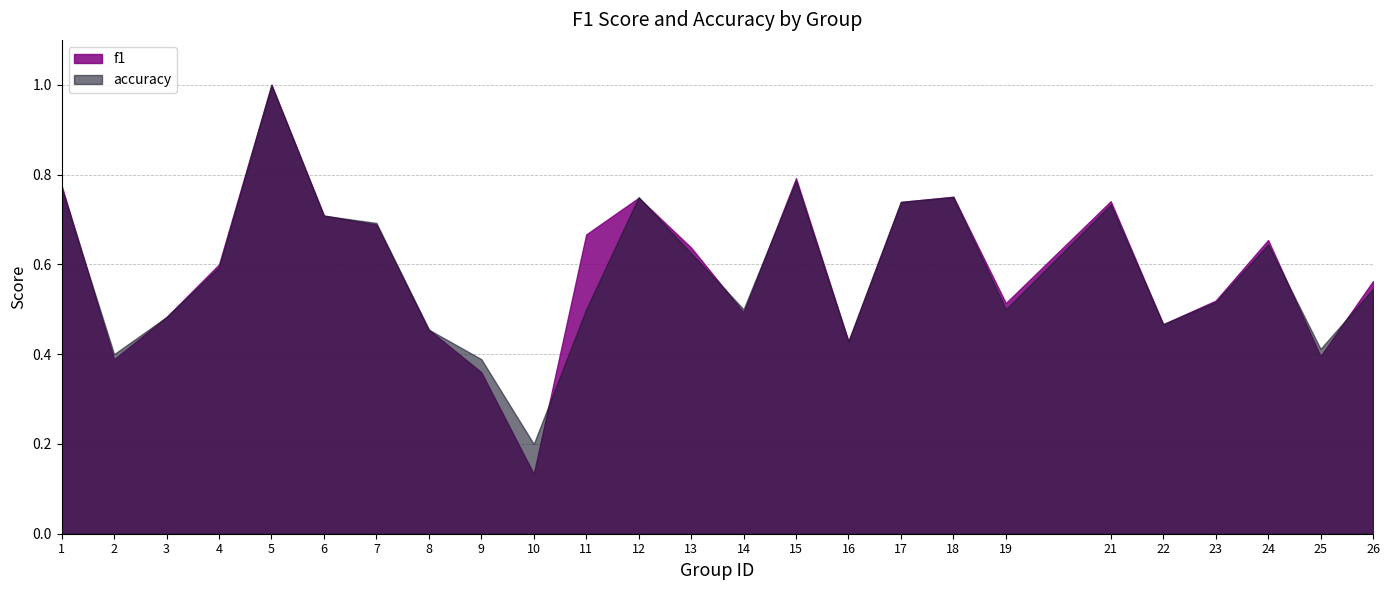

Reading left to right, what are all the values shown in this chart?

f1: 0.8	0.4	0.5	0.6	1.0	0.7	0.7	0.5	0.4	0.1	0.7	0.7	0.6	0.5	0.8	0.4	0.7	0.8	0.5	0.7	0.5	0.5	0.7	0.4	0.6
accuracy: 0.8	0.4	0.5	0.6	1.0	0.7	0.7	0.5	0.4	0.2	0.5	0.8	0.6	0.5	0.8	0.4	0.7	0.8	0.5	0.7	0.5	0.5	0.6	0.4	0.5